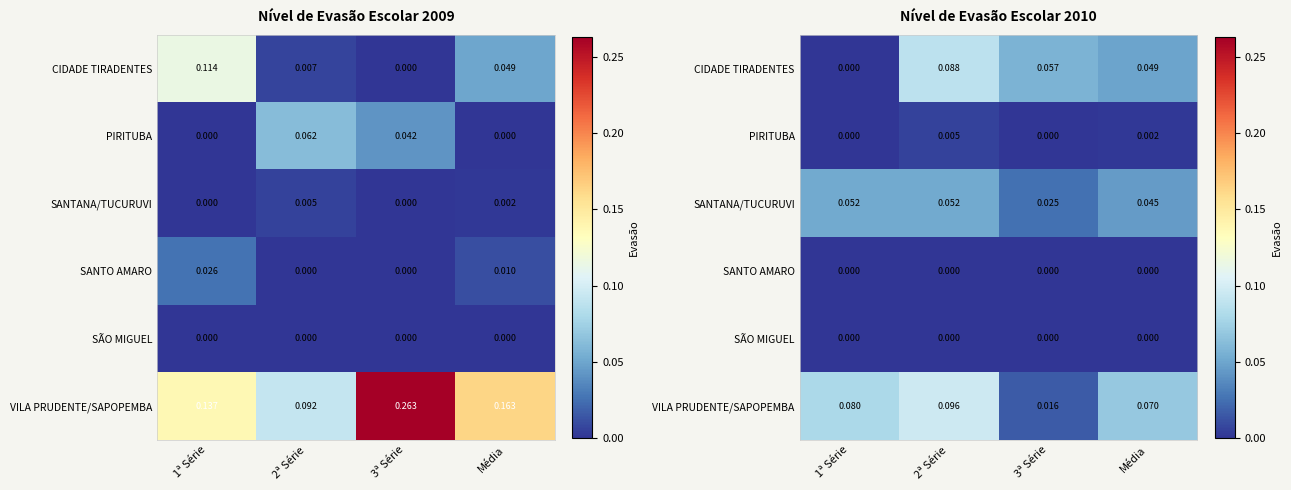

How many values in CIDADE TIRADENTES are above zero?

3